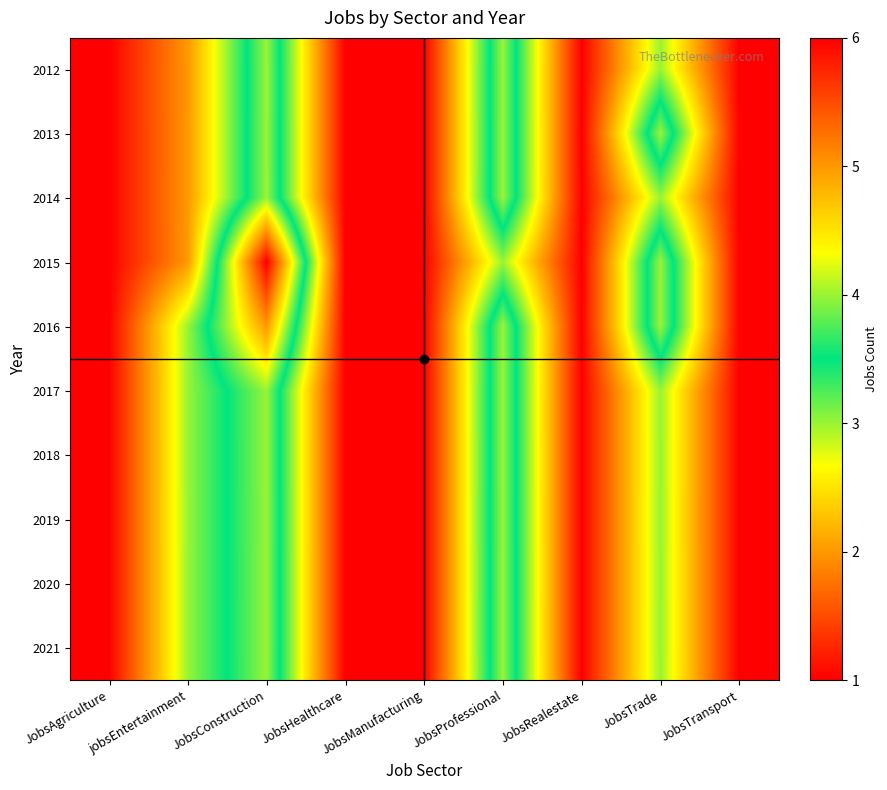

At how many categories does at least one series exceed 3?

3